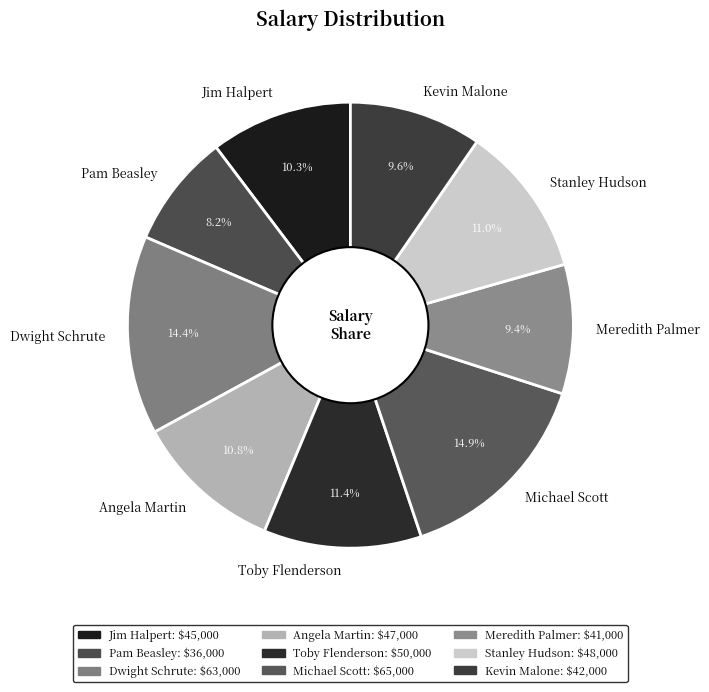

What is the total percentage of Kevin Malone and Pam Beasley?

17.8%